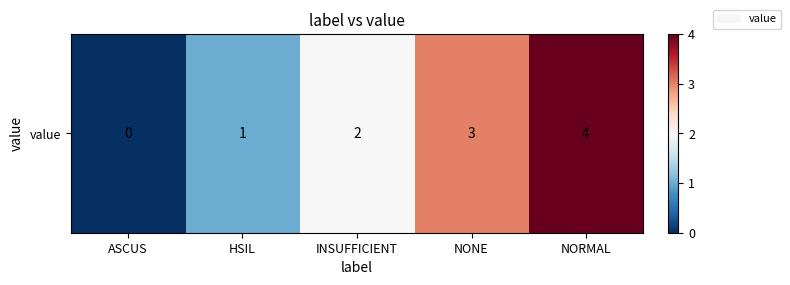

Reading right to left, extract all data points from this chart.

NORMAL=4	NONE=3	INSUFFICIENT=2	HSIL=1	ASCUS=0